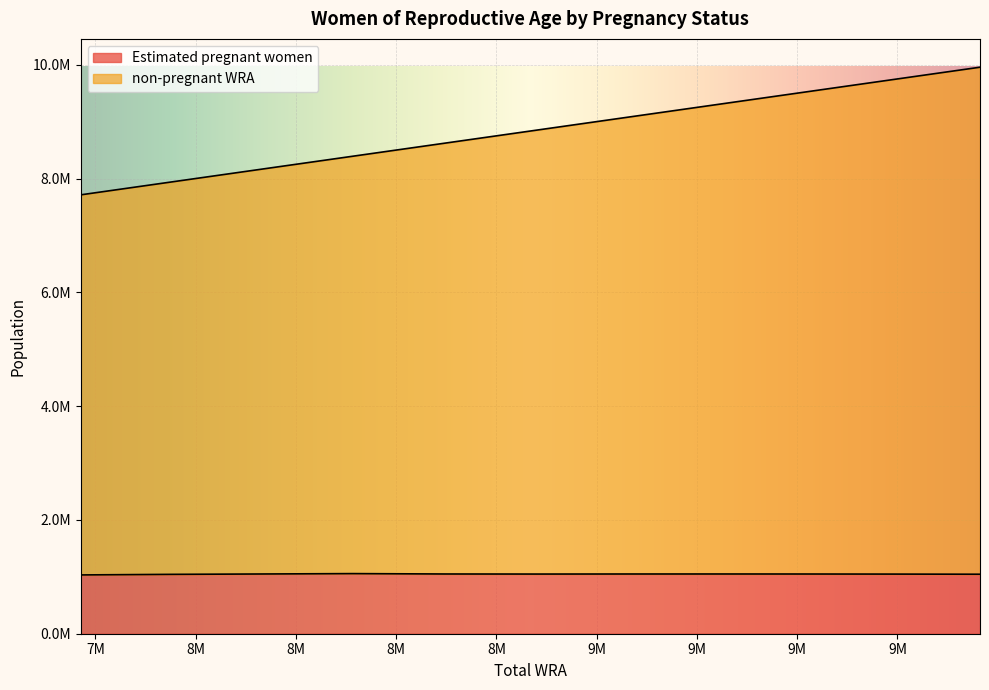

What is the average value of the Estimated pregnant women series?

1047585.4